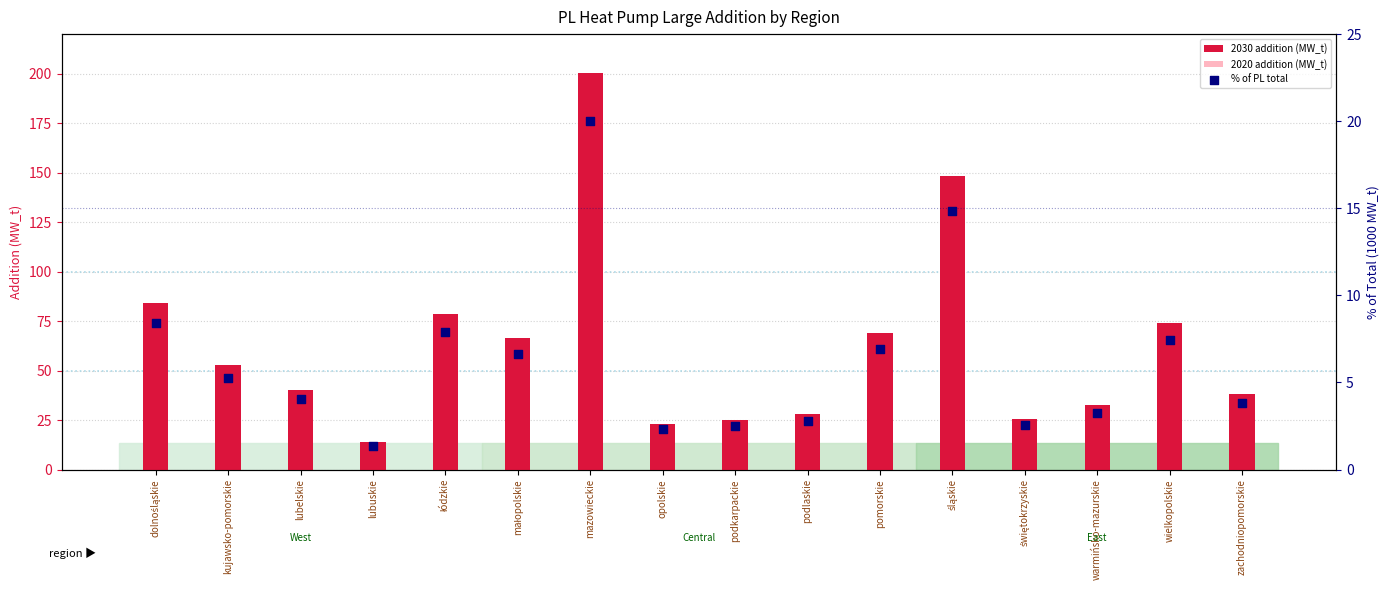

Is the value of % of PL total at mazowieckie greater than the value of 2030 addition (MW_t) at lubelskie?

No